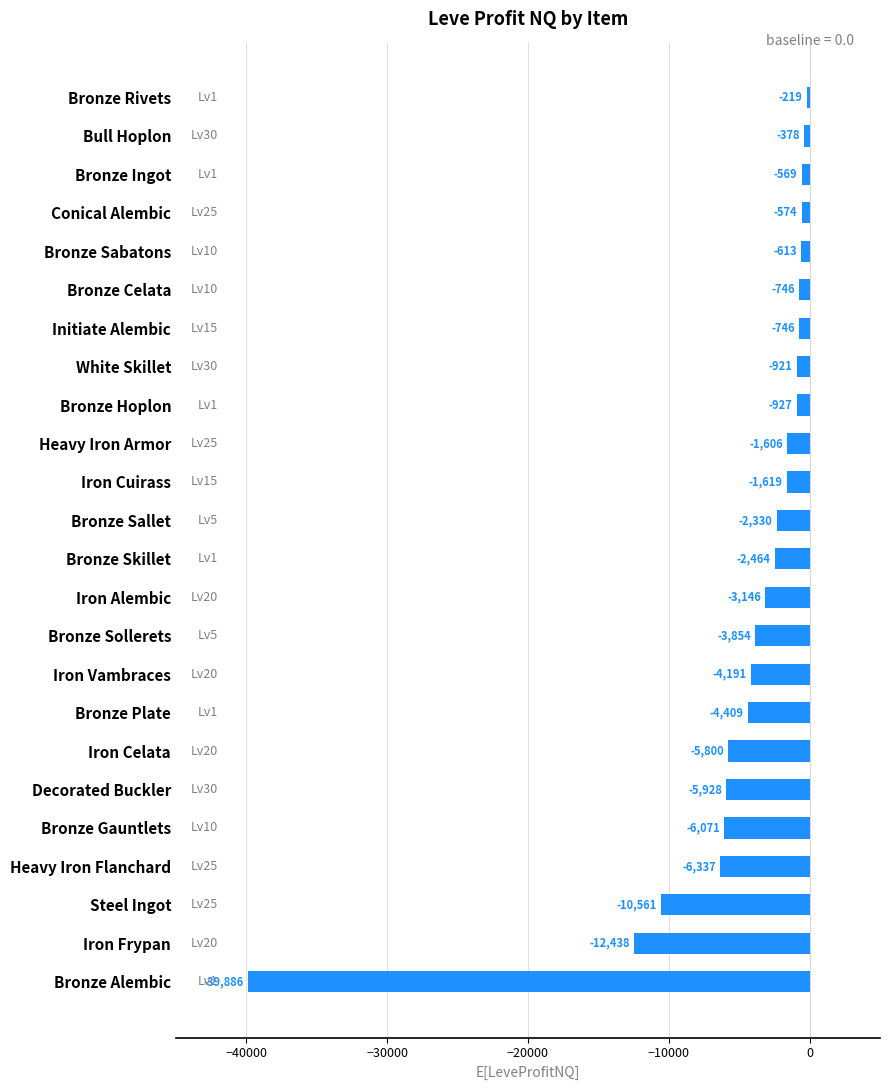

The value at Bronze Sollerets is -6670.4. True or false?

False